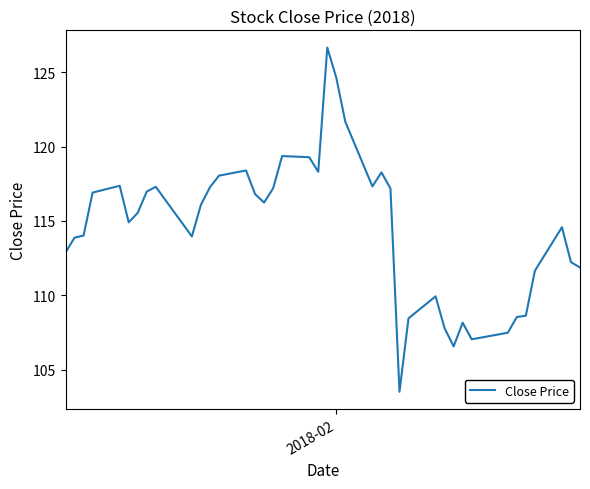

How many values exceed 116?

20